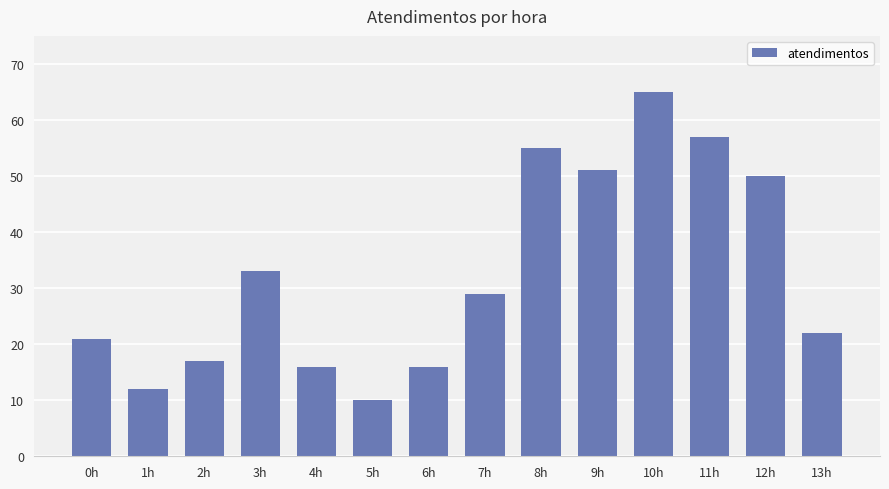

What is the difference between the values at 5h and 7h?

19